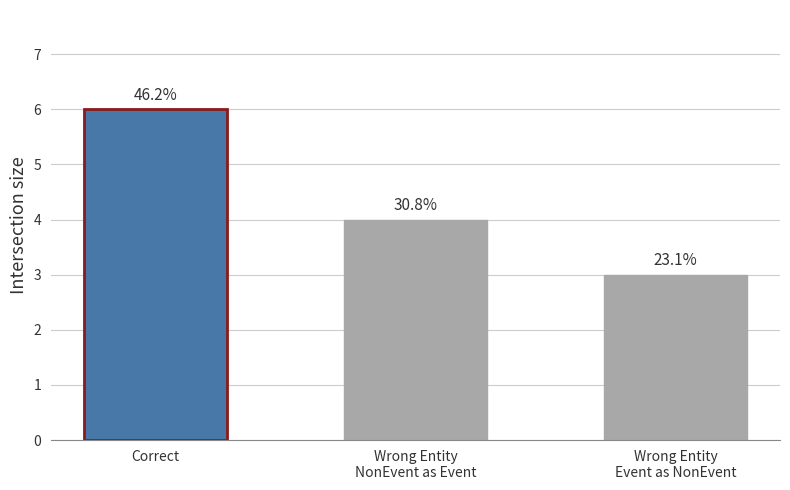

How many bars are there in total?

3